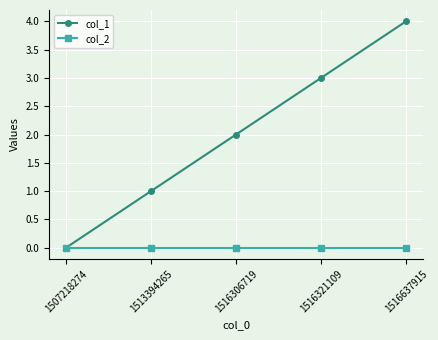

What is the value of the col_1 point at the 3rd from the left?

2